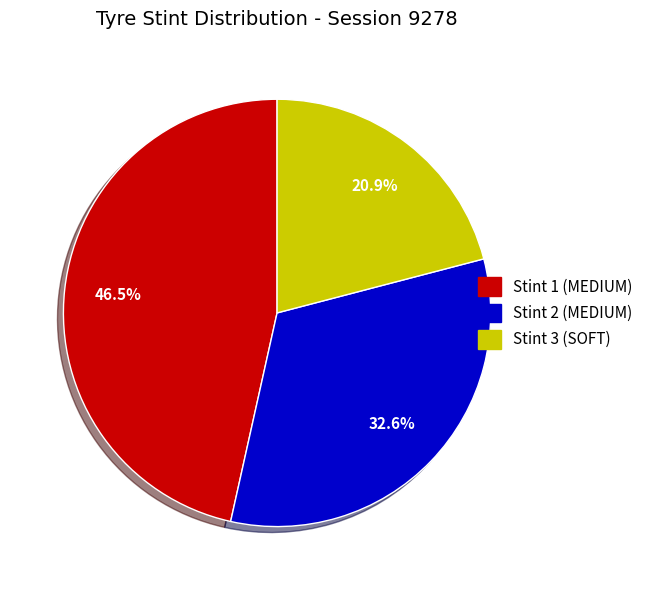

True or false: Stint 2 (MEDIUM) accounts for 33% of the total.

True